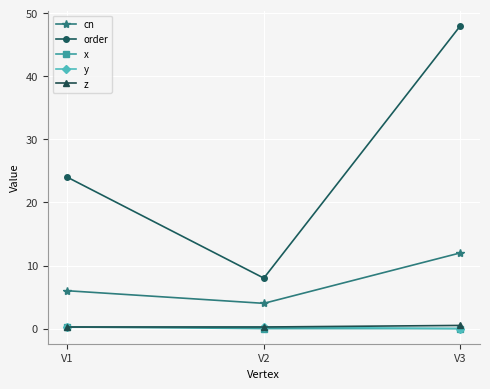

Between V1 and V3, which series saw the biggest shift?

order